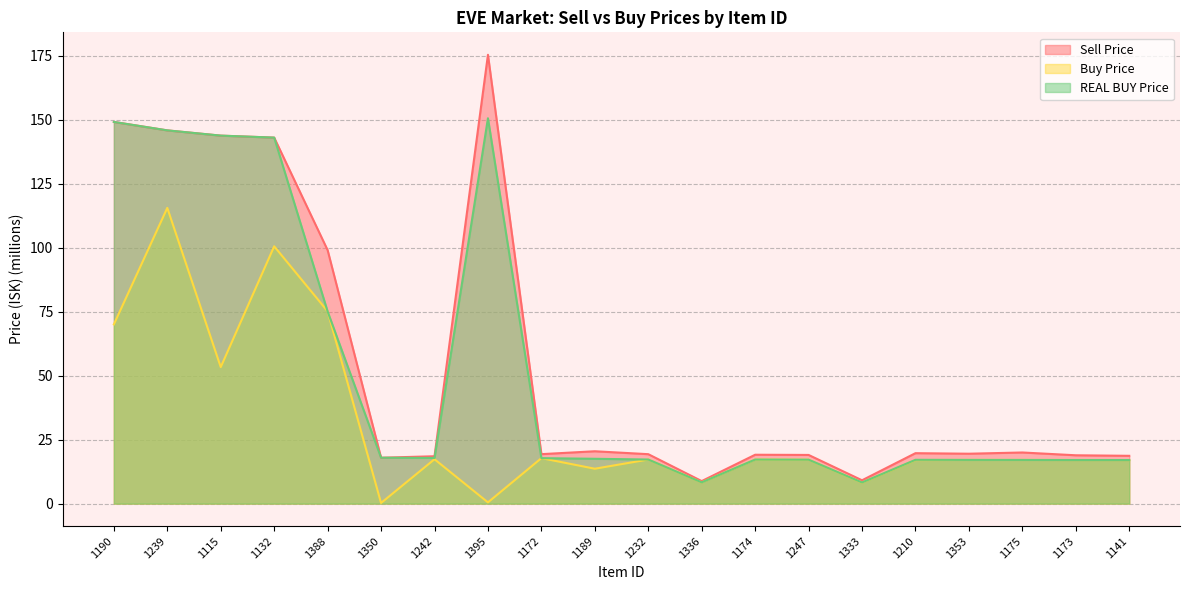

True or false: Sell Price and Buy Price intersect in this chart.

False